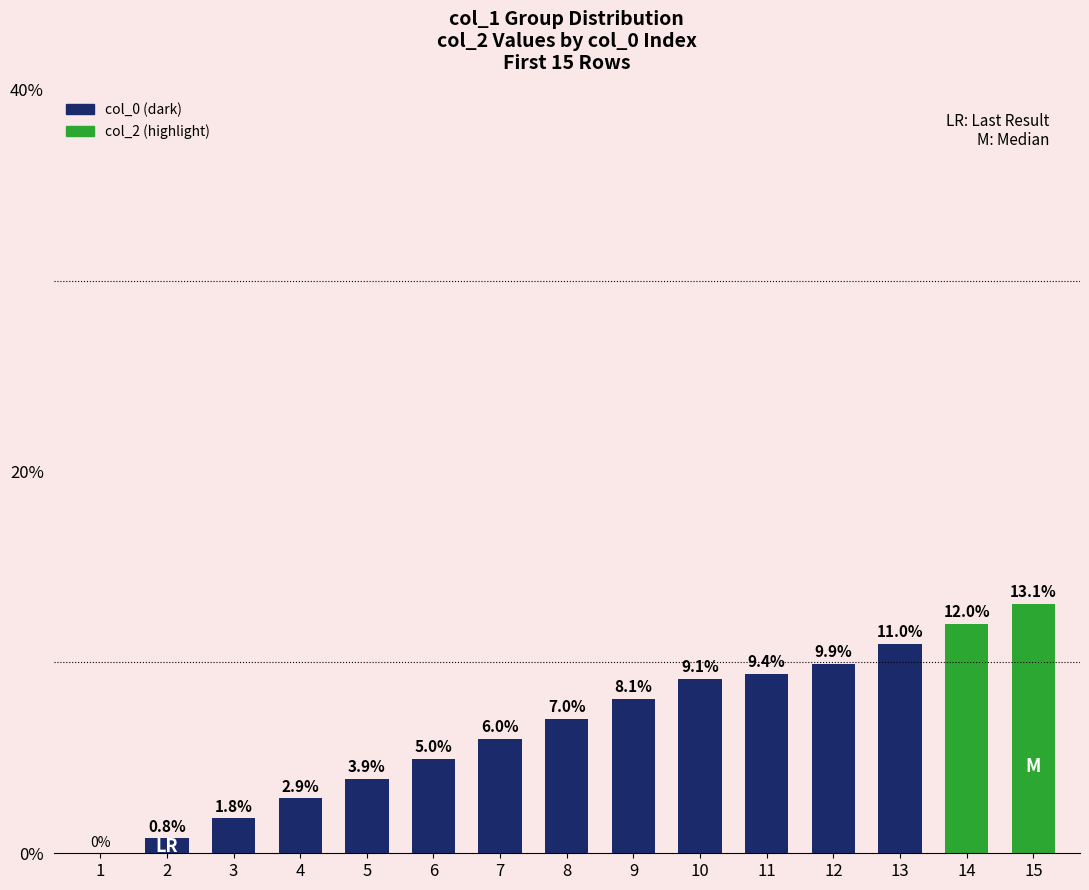

How many series are shown in this chart?

2